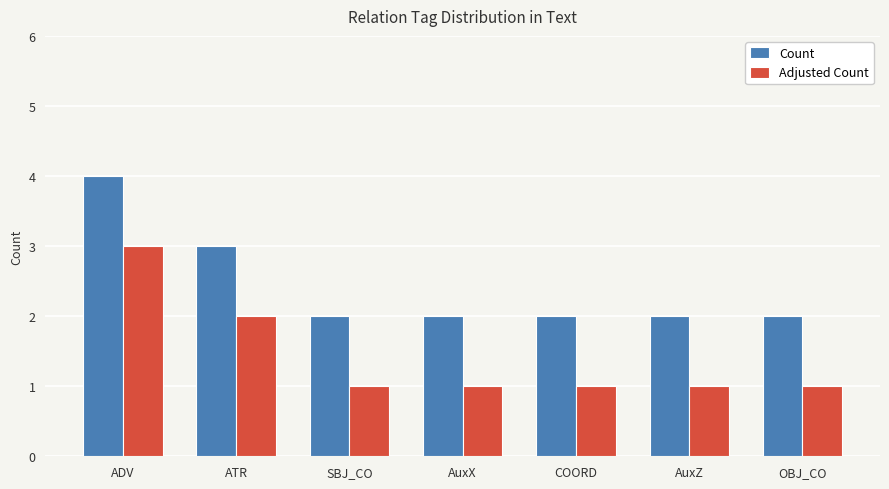

What is the average value of the Count series?

2